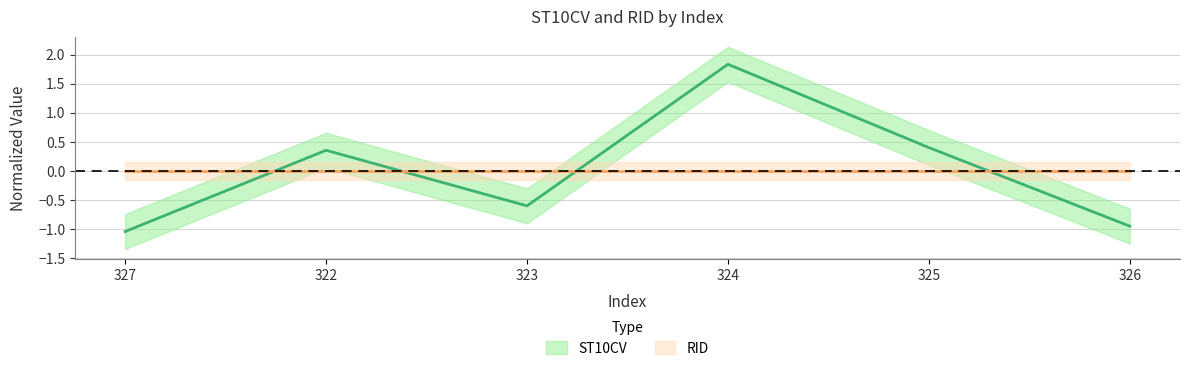

Rank the categories by value from highest to lowest.

324, 325, 322, 323, 326, 327